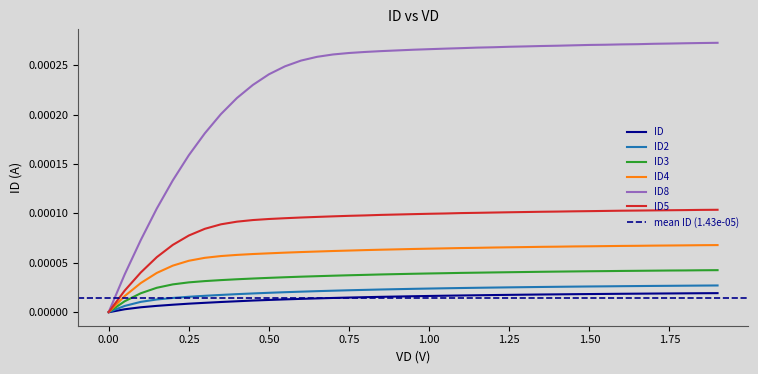

How many distinct data groups are displayed?

6